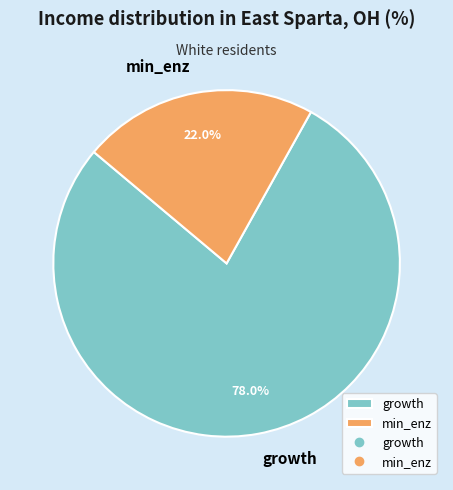

To the nearest percent, what portion does growth represent?

78%